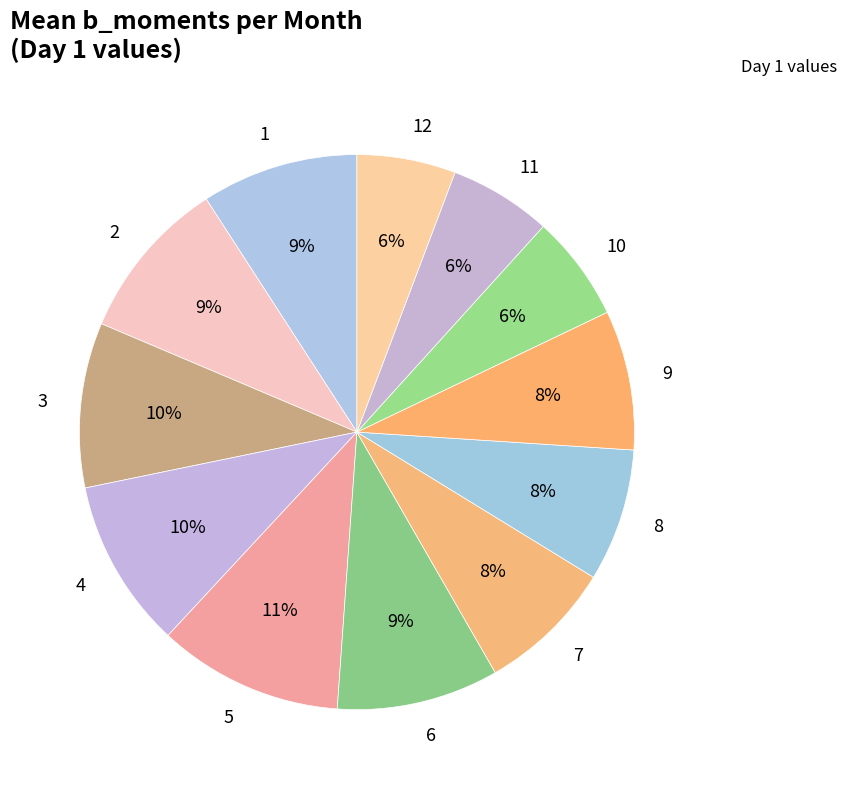

Do 5 and 11 together represent more than half of the pie?

No